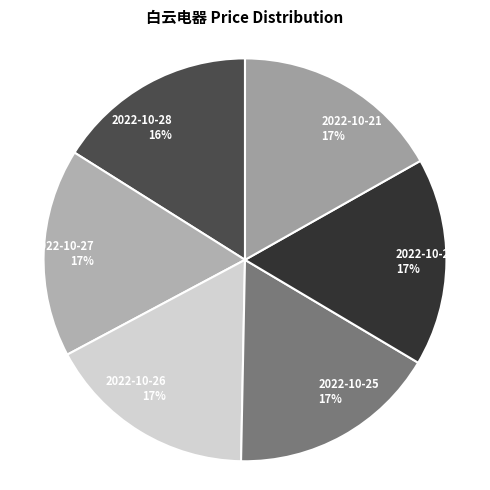

Approximately how many times larger is the value at 2022-10-26 17% compared to 2022-10-28 16%?

1.1